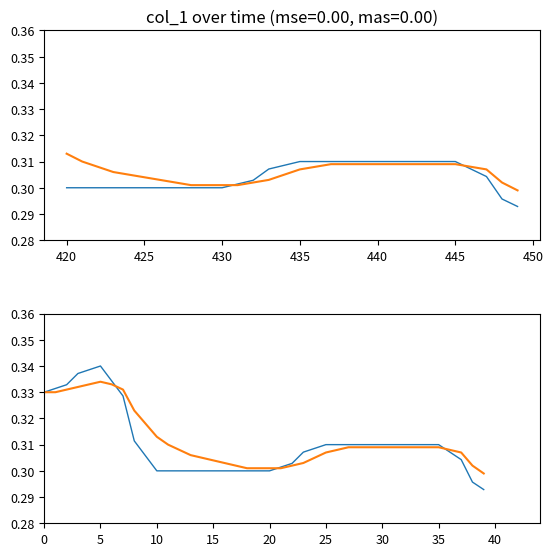

After their last crossing, which series has the higher values: col_1 or col_1_smooth?

col_1_smooth